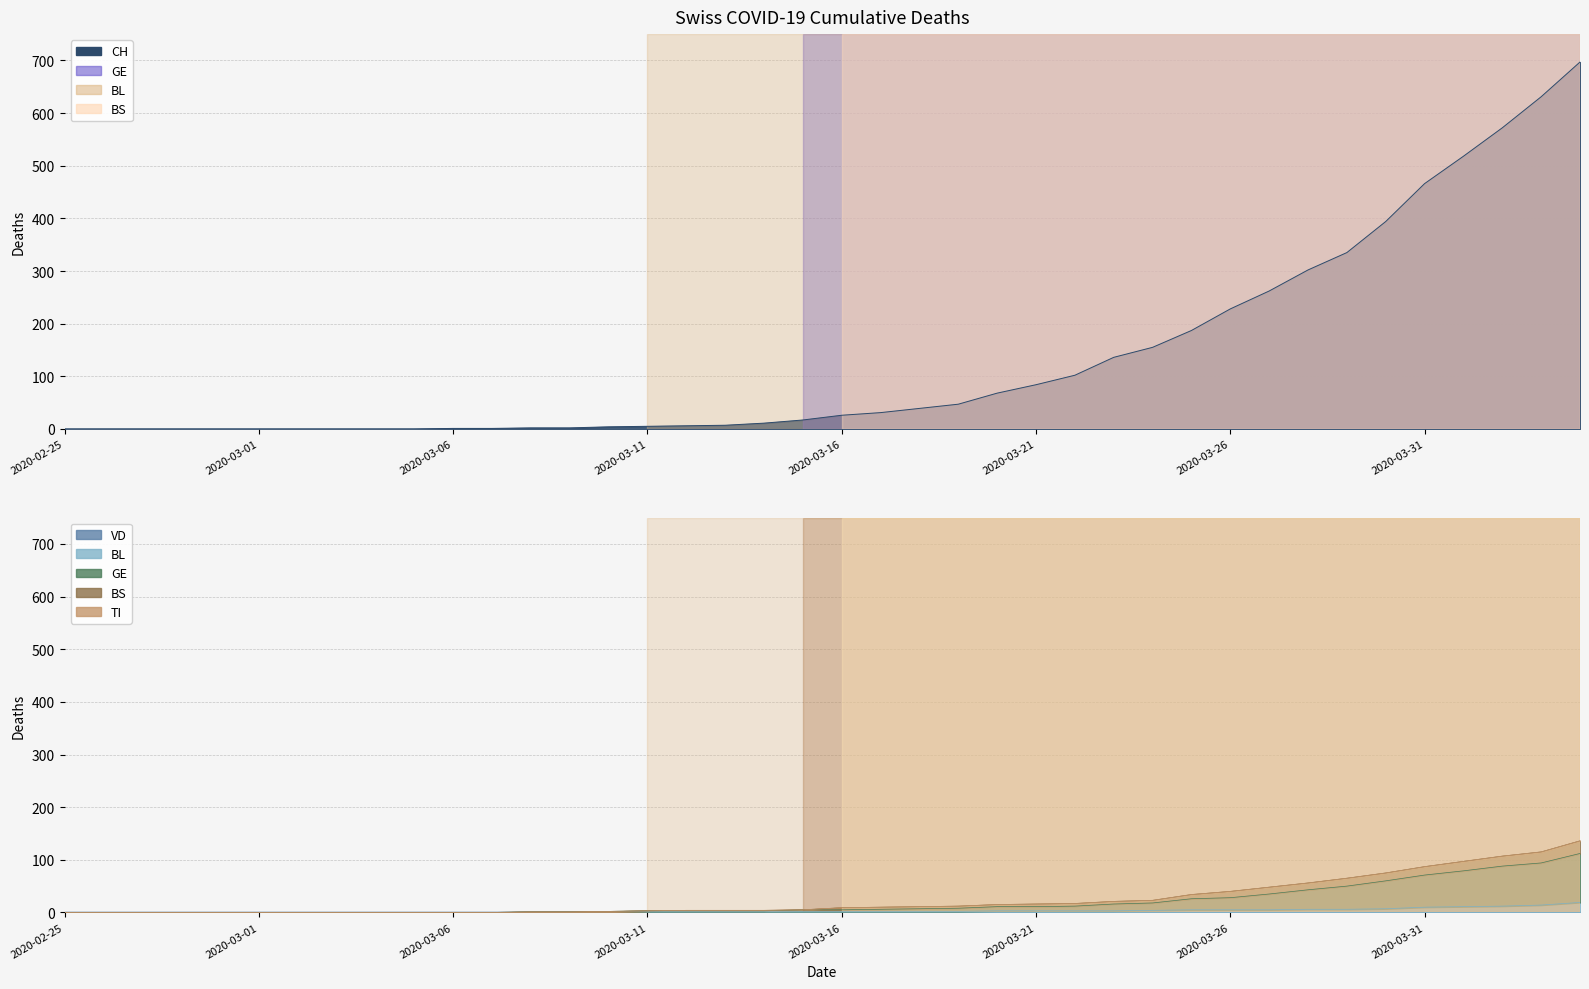

Read the BL value at 2020-03-15.

2